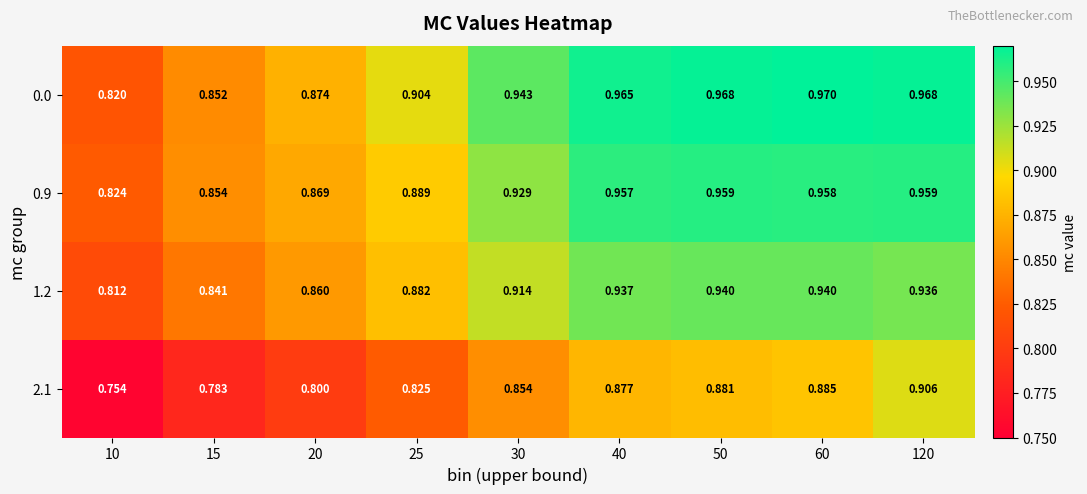

Is the value of 0.0 at 40 greater than the value of 0.9 at 30?

Yes